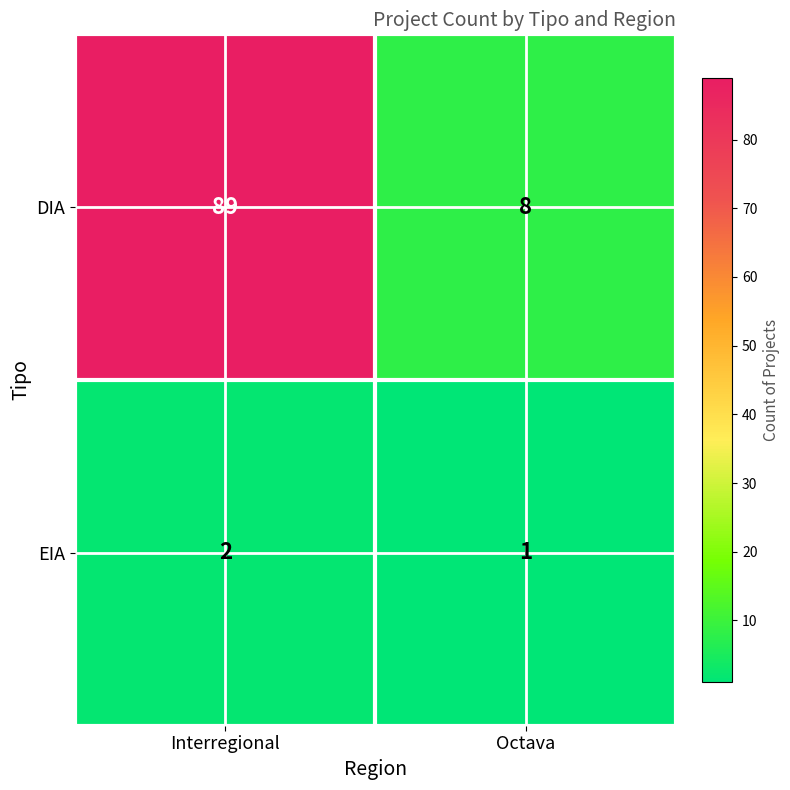

Rank the series by their average value, from highest to lowest.

DIA, EIA